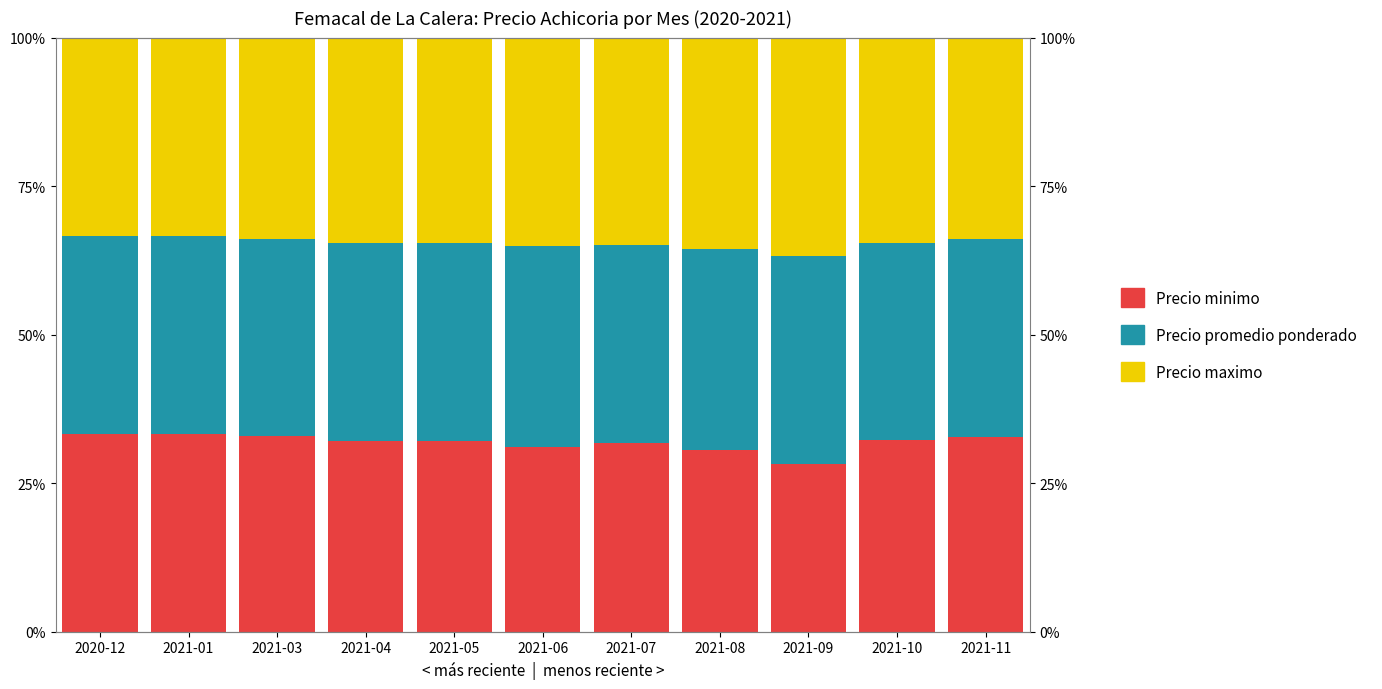

The value of Precio promedio ponderado at 2021-08 is 9.9. True or false?

False